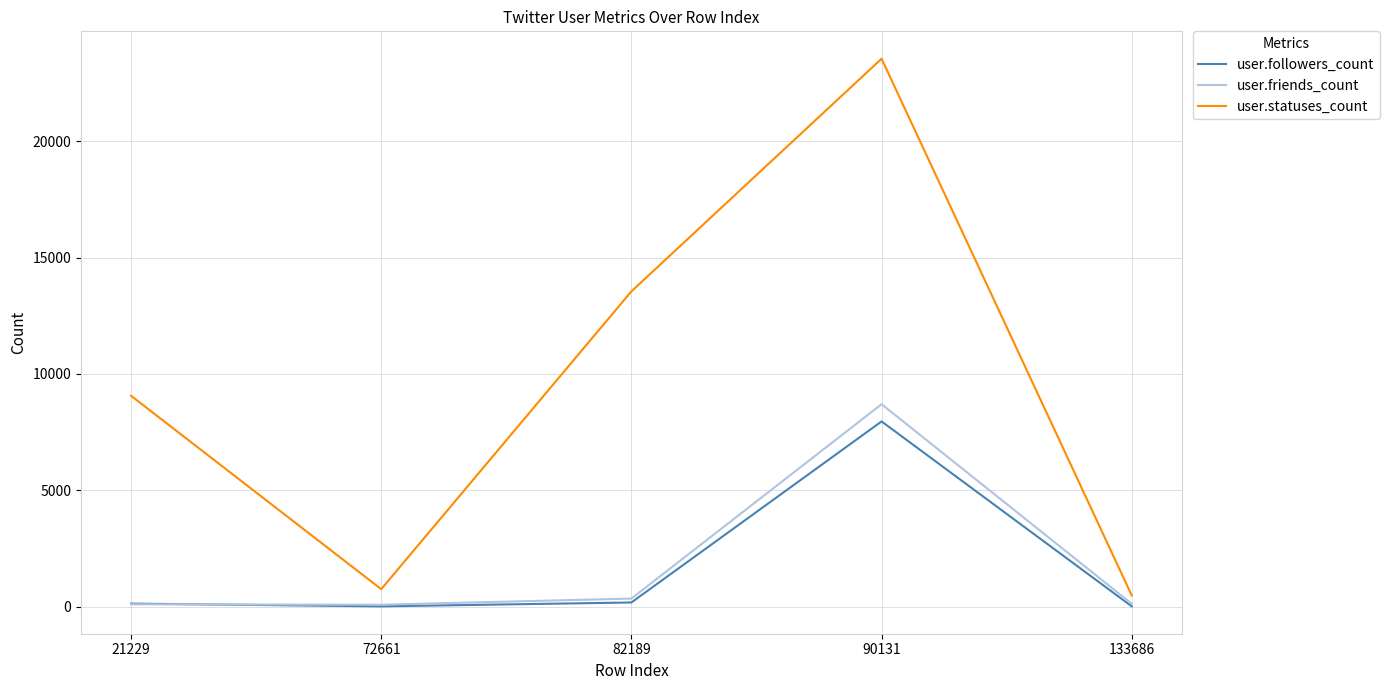

True or false: user.statuses_count has more than 0 points higher than both neighbors.

True